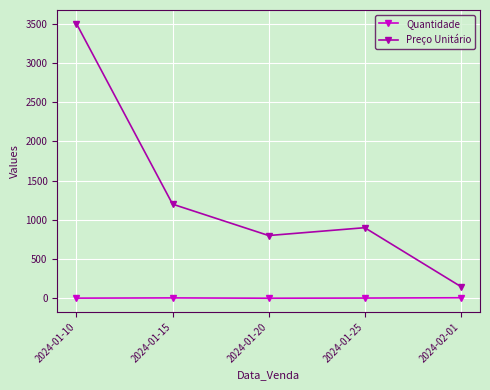

Rank the series by their average value, from highest to lowest.

Preço Unitário, Quantidade